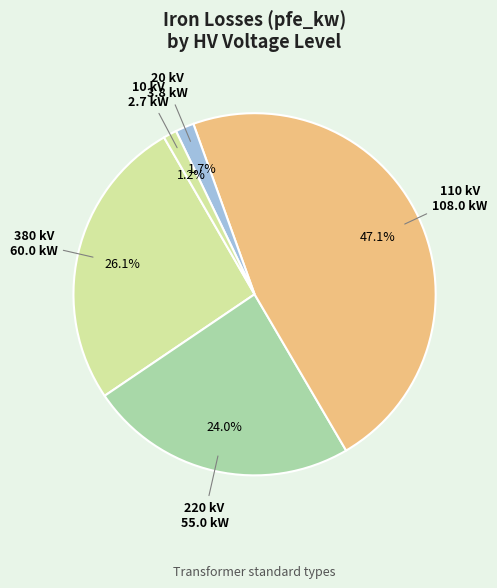

Does any single category account for the majority?

No